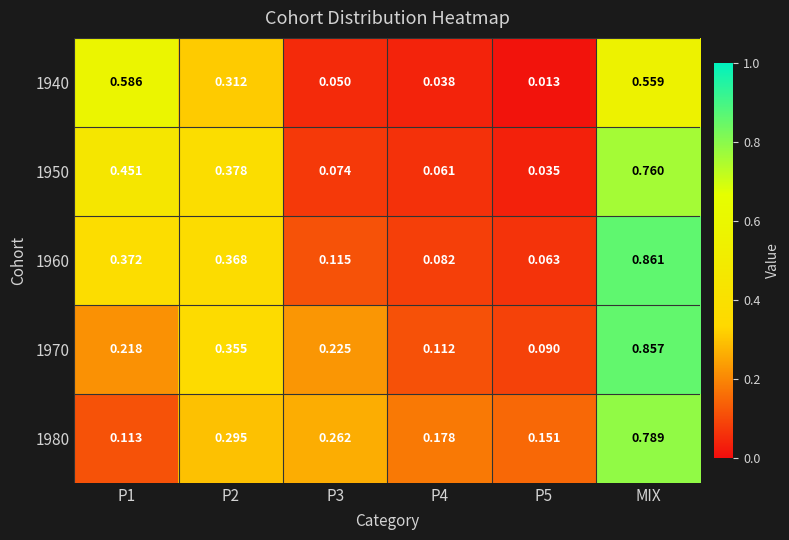

Is the value of 1970 at P4 greater than the value of 1940 at P2?

No